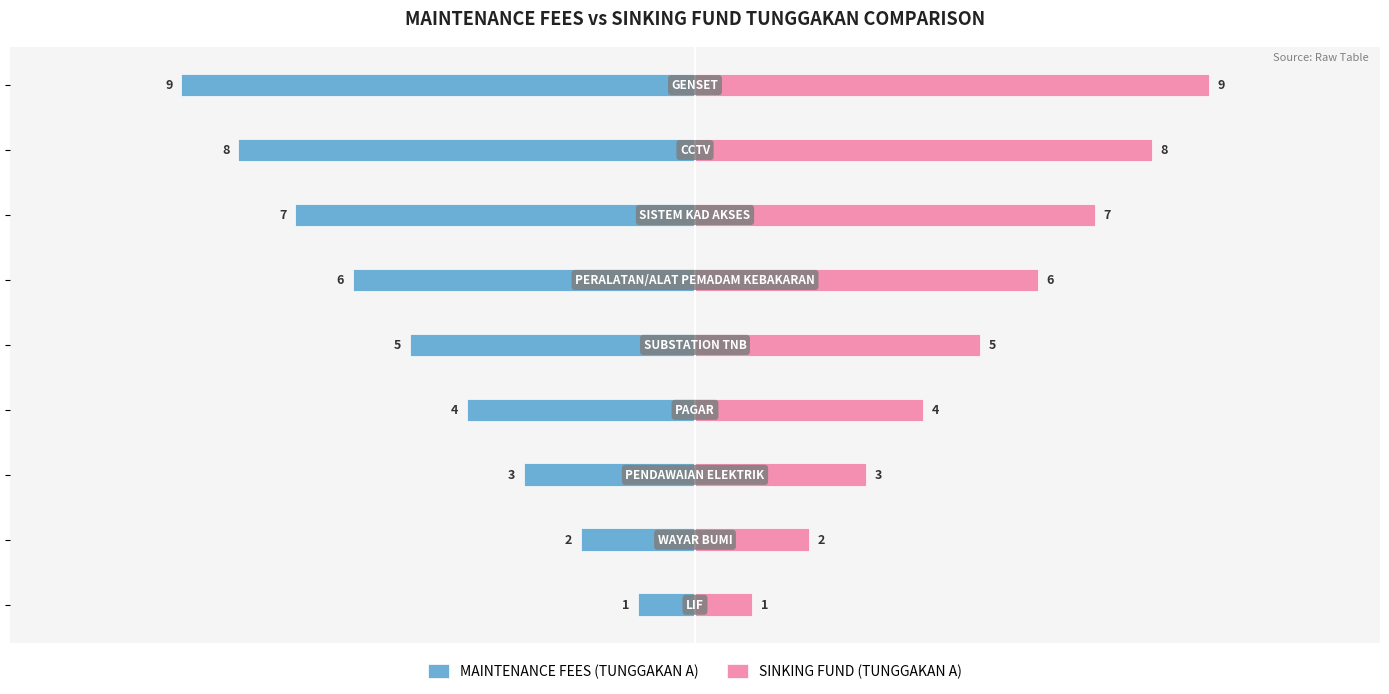

What is the average value of the SINKING FUND (TUNGGAKAN A) series?

5